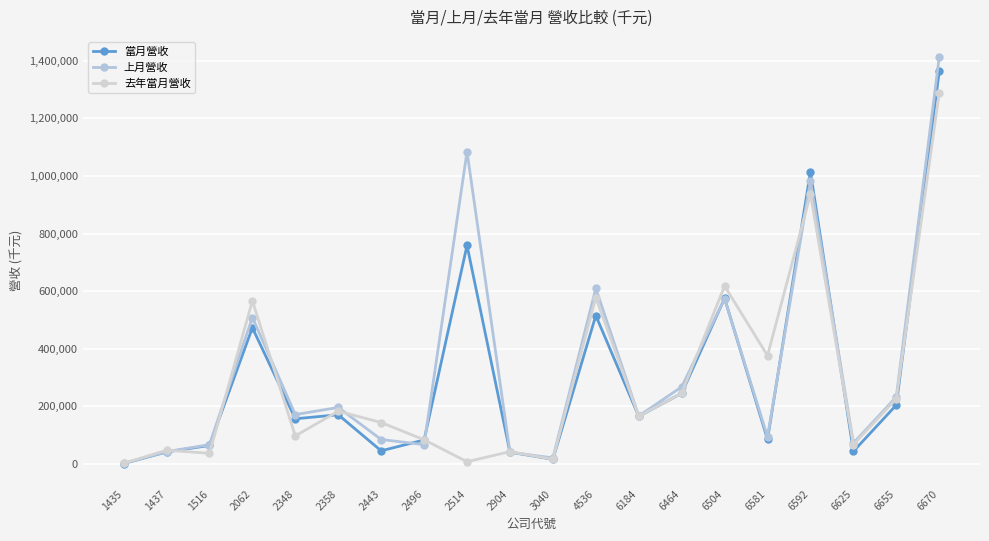

Between 6655 and 3040, which is larger?

6655